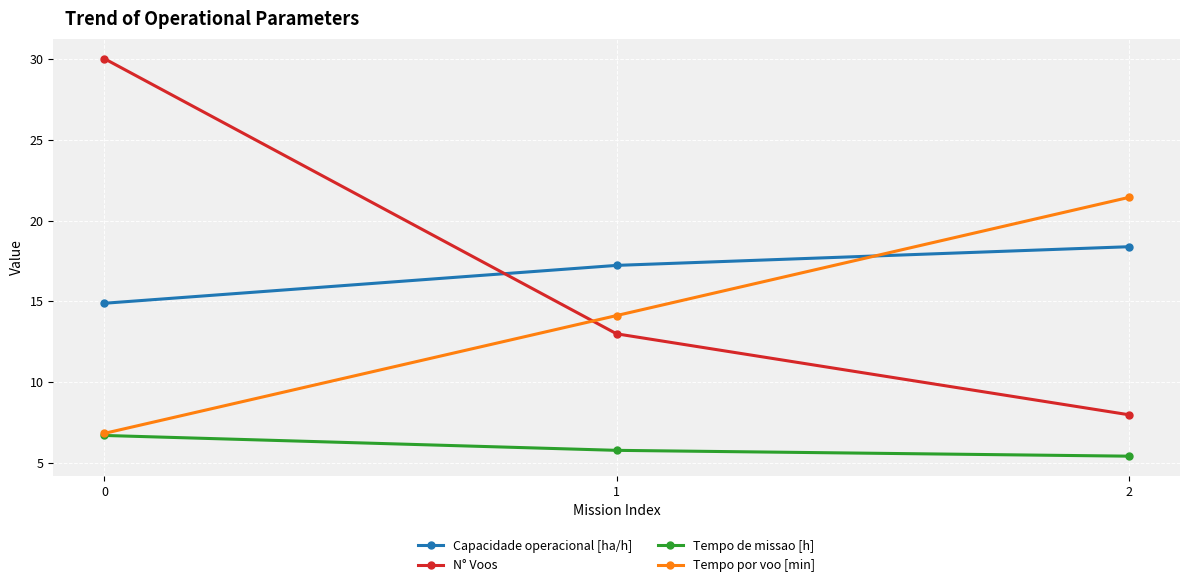

Between 0 and 1, which series saw the biggest shift?

N° Voos